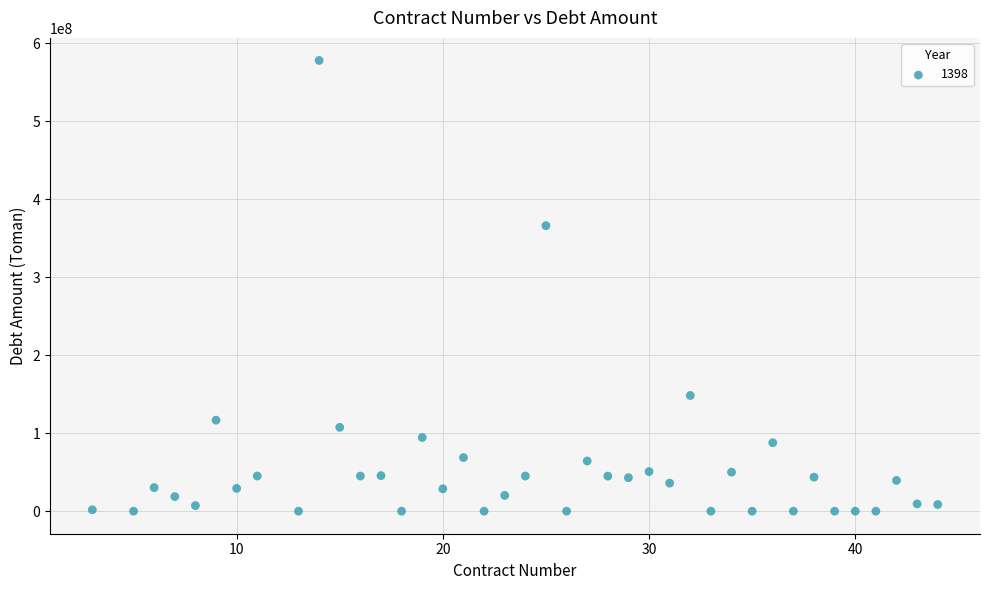

What is the range of X values (max minus min)?

41.0